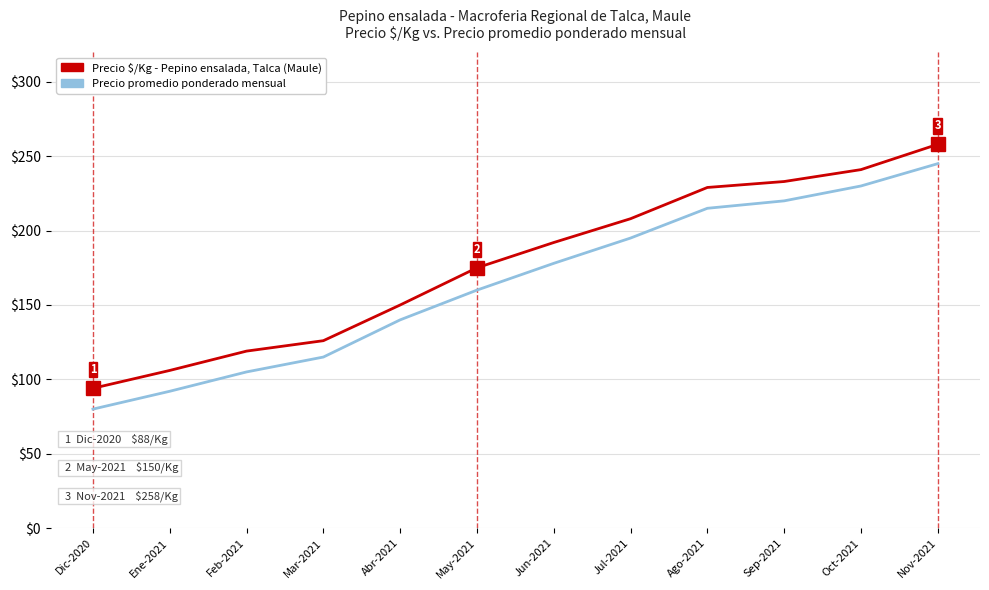

How many series are shown in this chart?

2